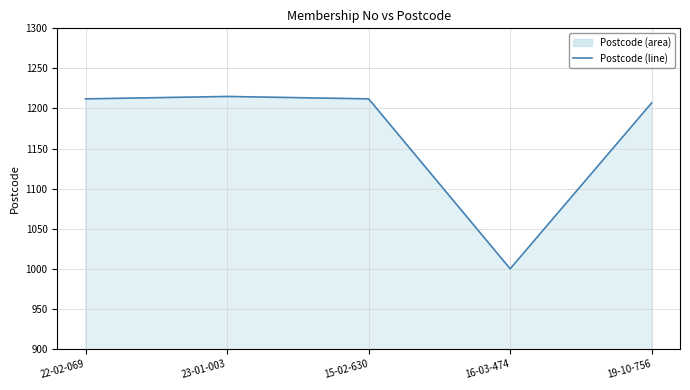

What value does the data have at 19-10-756, to the nearest 10?

1210